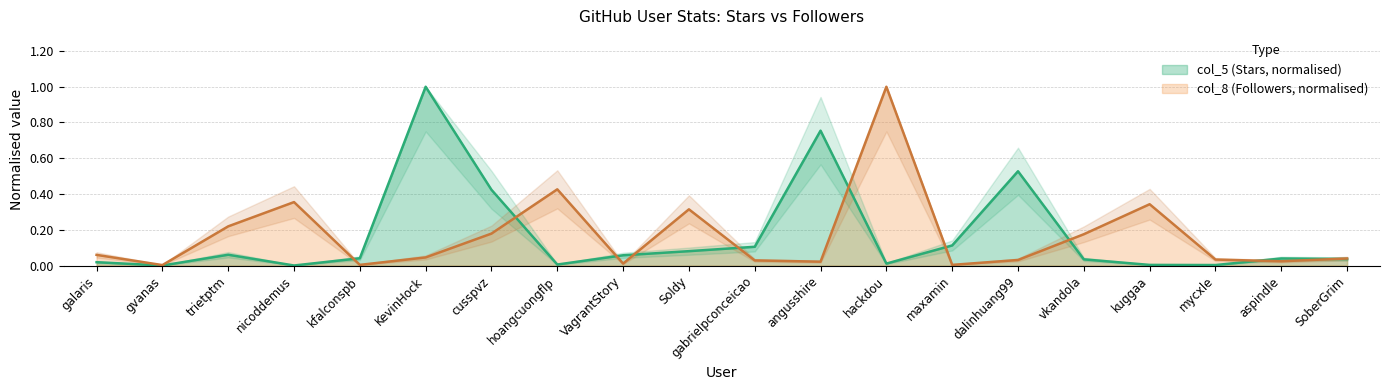

Rank the categories by col_5 value from highest to lowest.

KevinHock, angusshire, dalinhuang99, cusspvz, maxamin, gabrielpconceicao, Soldy, trietptm, VagrantStory, kfalconspb, aspindle, SoberGrim, vkandola, galaris, hackdou, hoangcuongflp, kuggaa, mycxle, nicoddemus, gvanas